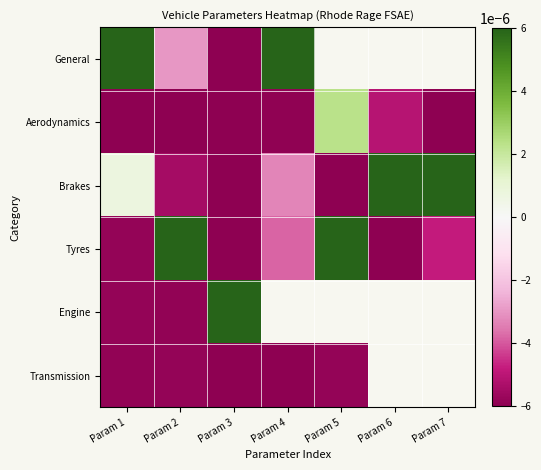

At which label does Tyres reach its minimum?

Param 3